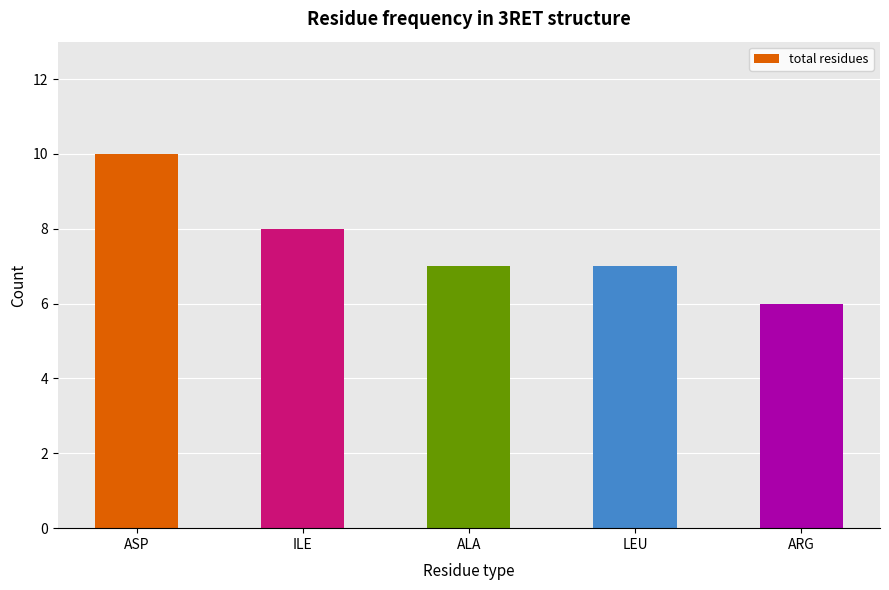

Reading left to right, what are all the values shown in this chart?

ASP=10	ILE=8	ALA=7	LEU=7	ARG=6